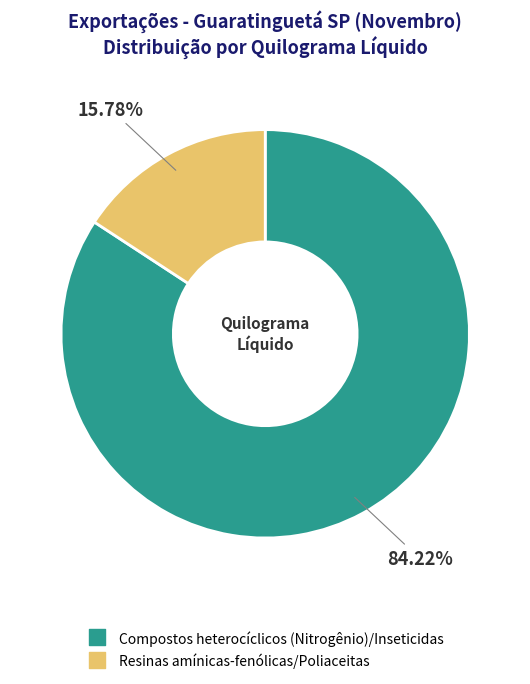

True or false: Compostos heterocíclicos (Nitrogênio)/Inseticidas accounts for 77% of the total.

False